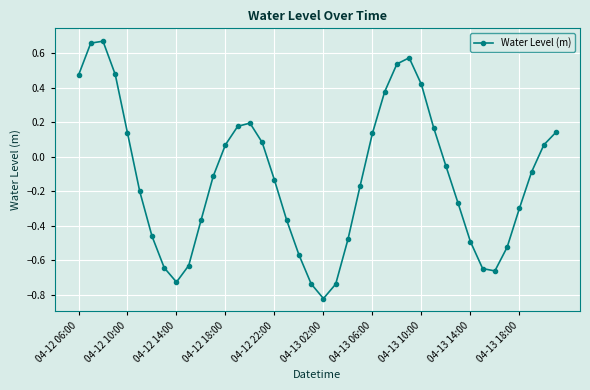

How many interior local valleys (lower than both neighbors) does the data have?

3